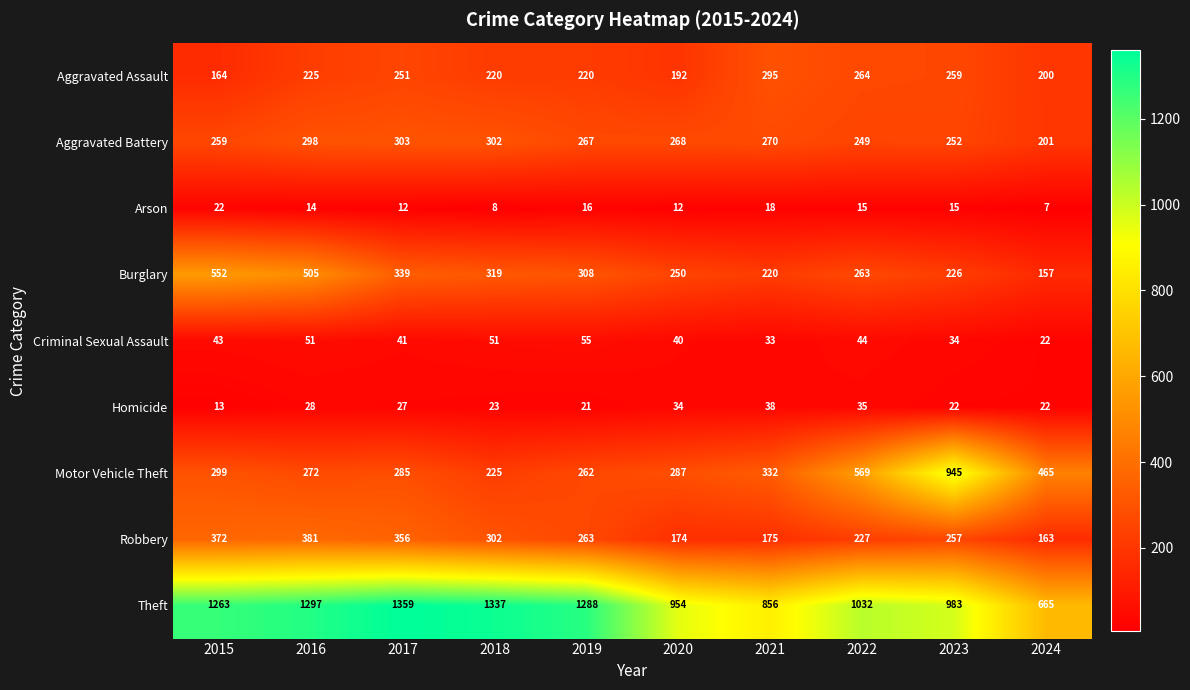

The value of Motor Vehicle Theft at 2020 is 515. True or false?

False